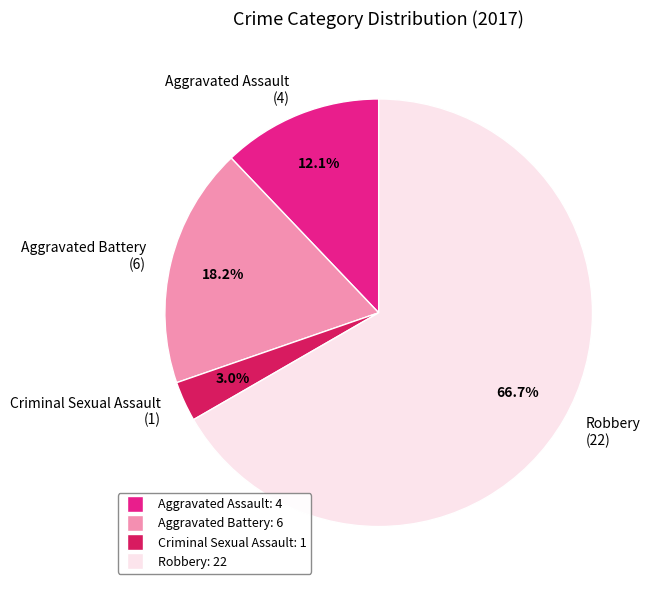

Which category accounts for the majority?

Robbery